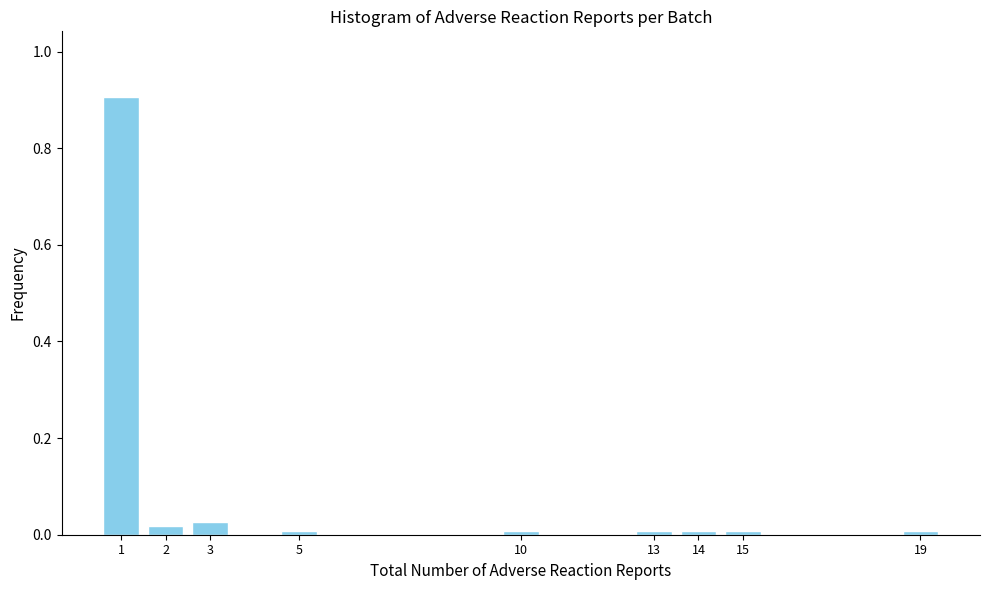

Read the value at 1.

0.9